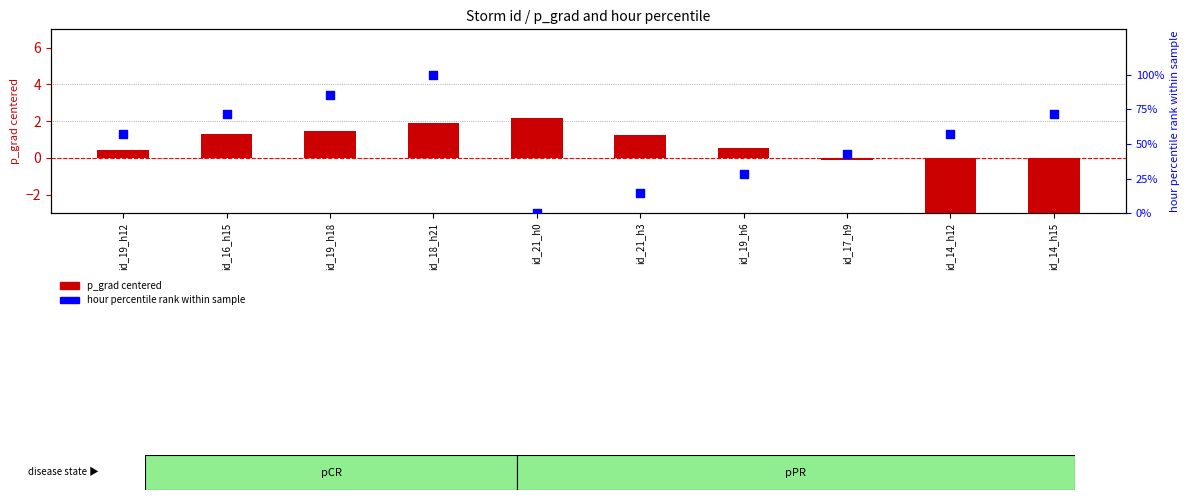

At which category is the sum across all series the highest?

id_18_h21